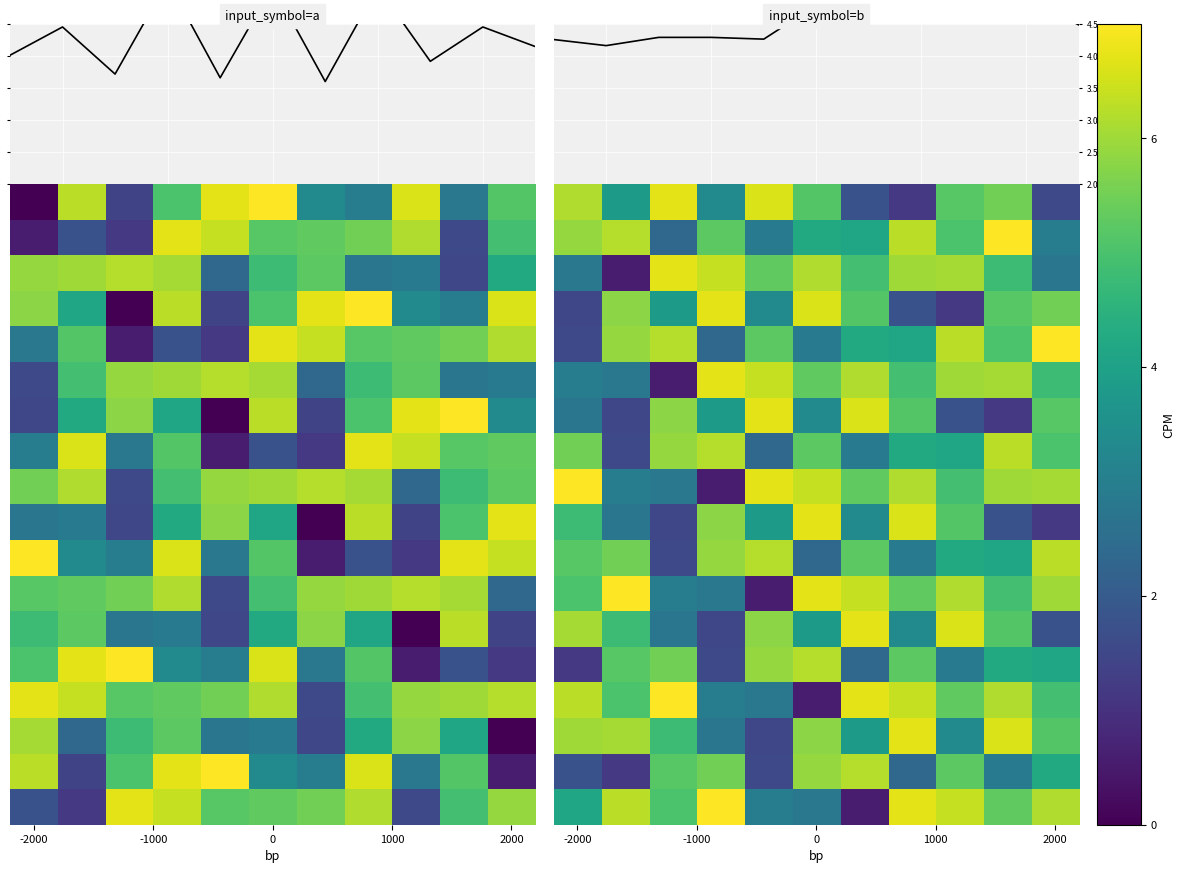

At how many categories does at least one series exceed 3?

11